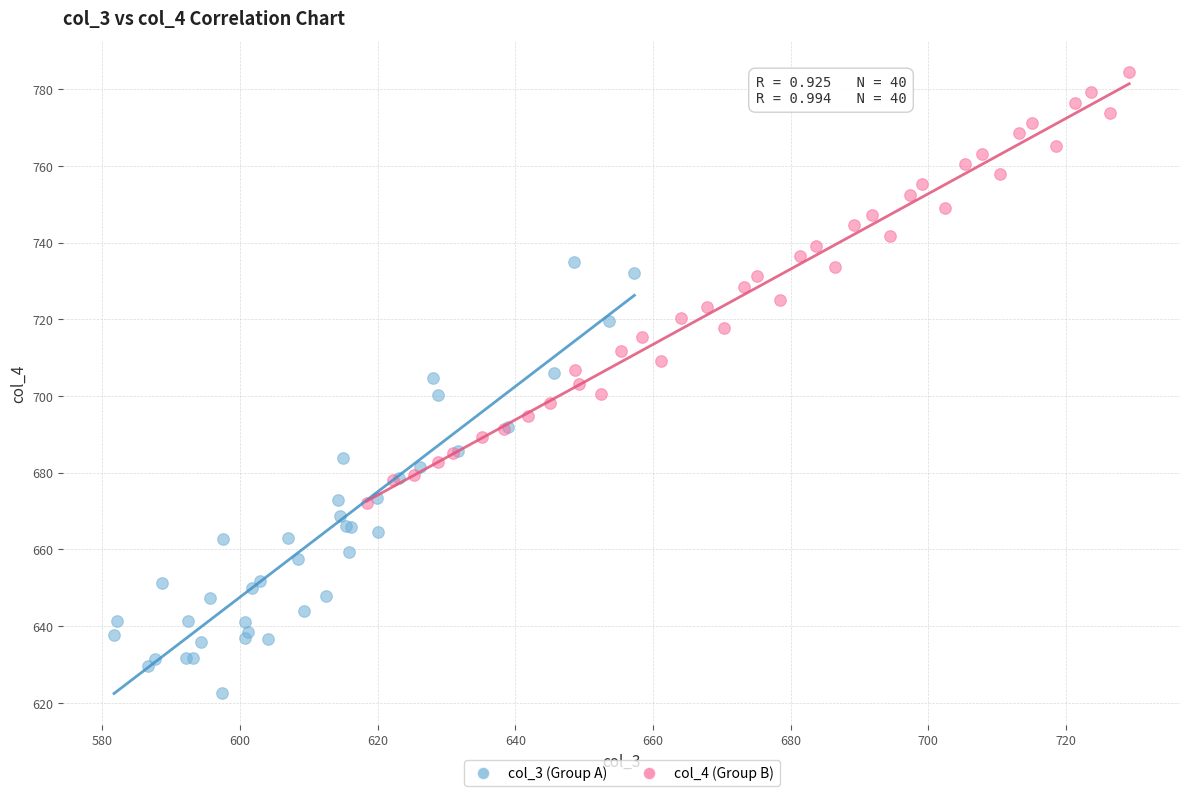

Which series contains the highest Y value?

col_4 (Group B)